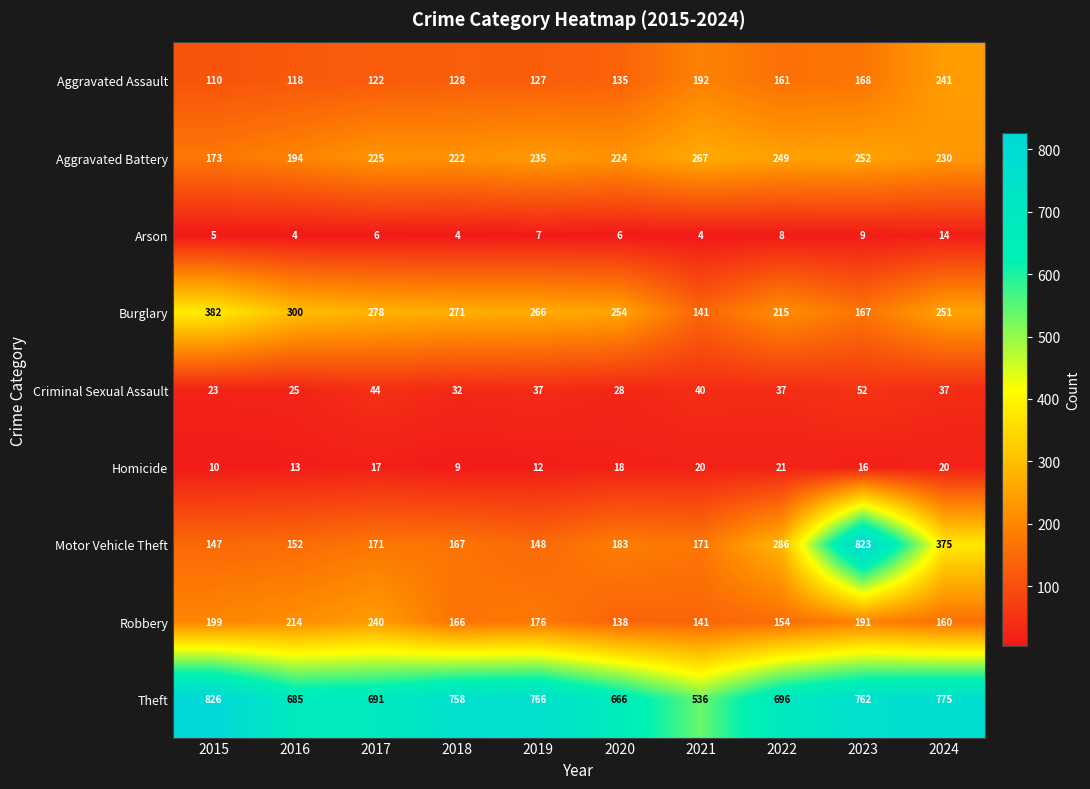

True or false: Arson has a value of 3 at 2020.

False